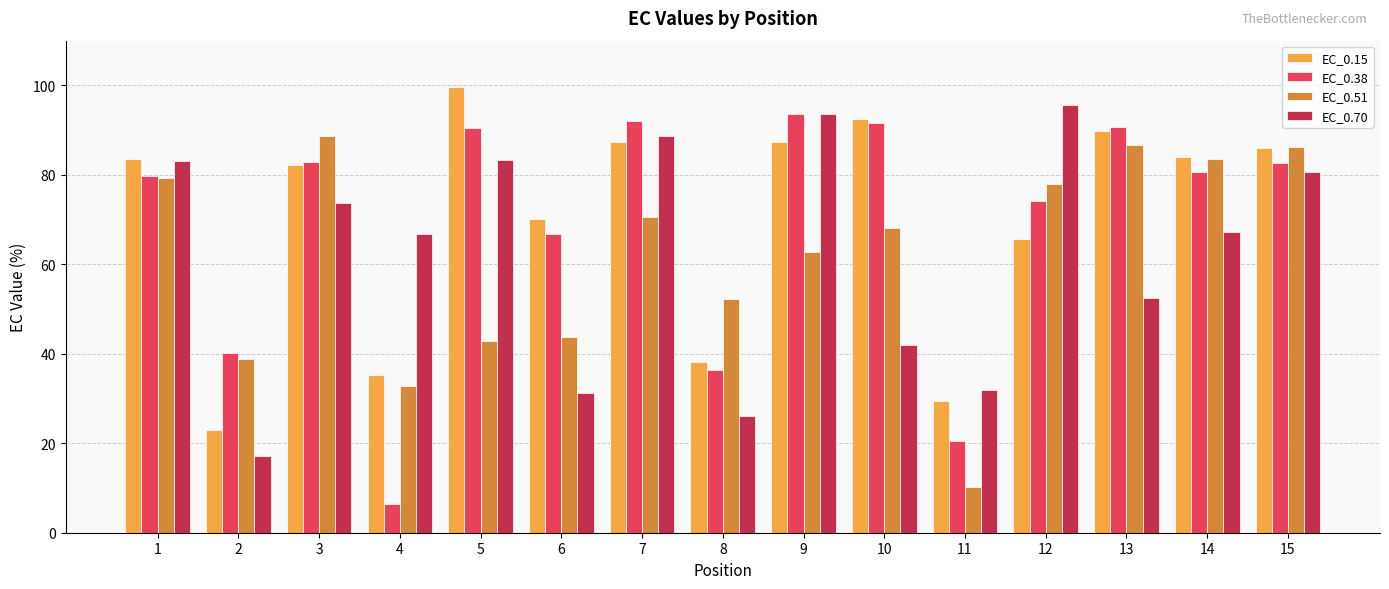

Where is EC_0.70 nearest to the value 56?

13